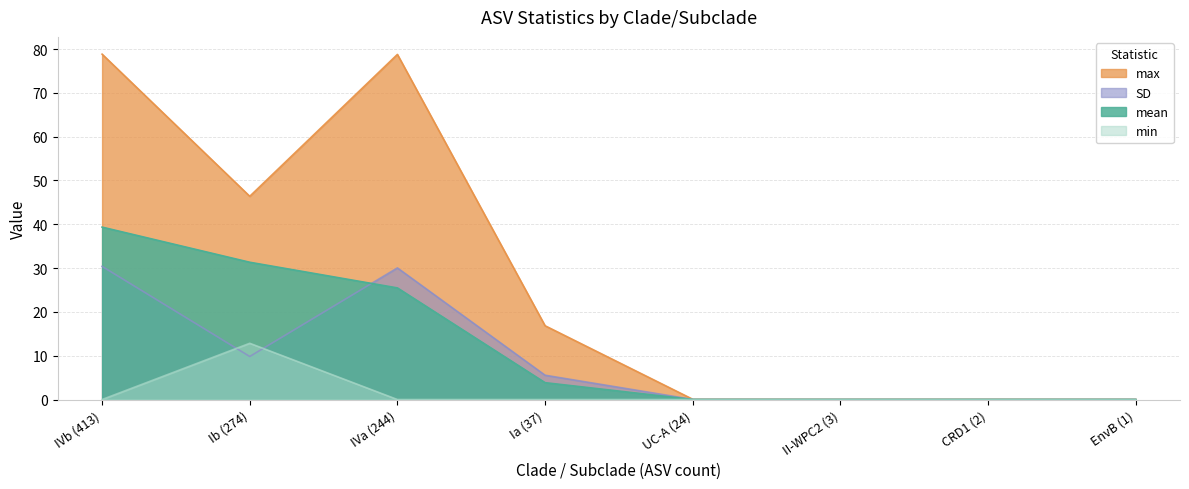

Which series has the widest spread of values?

max